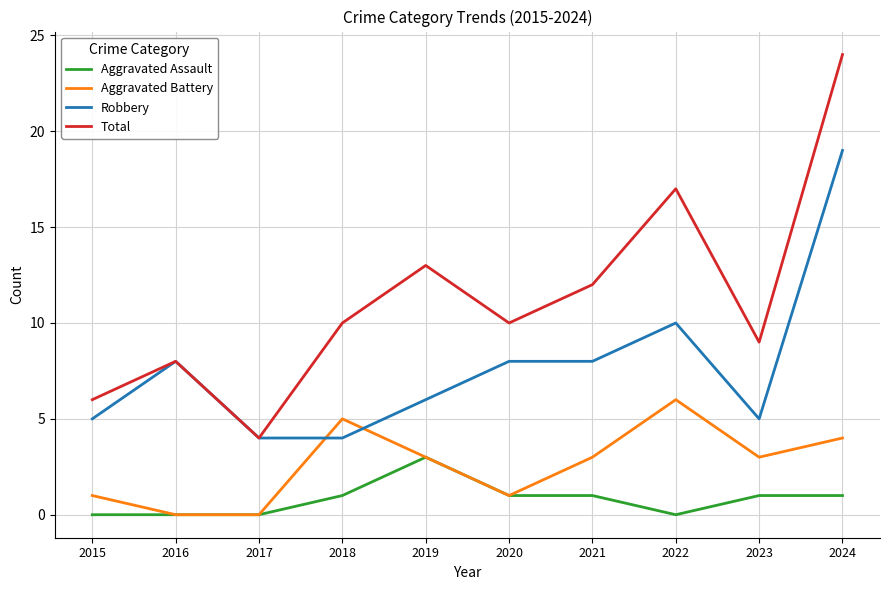

Rank the series at 2021 from highest to lowest value.

Total, Robbery, Aggravated Battery, Aggravated Assault